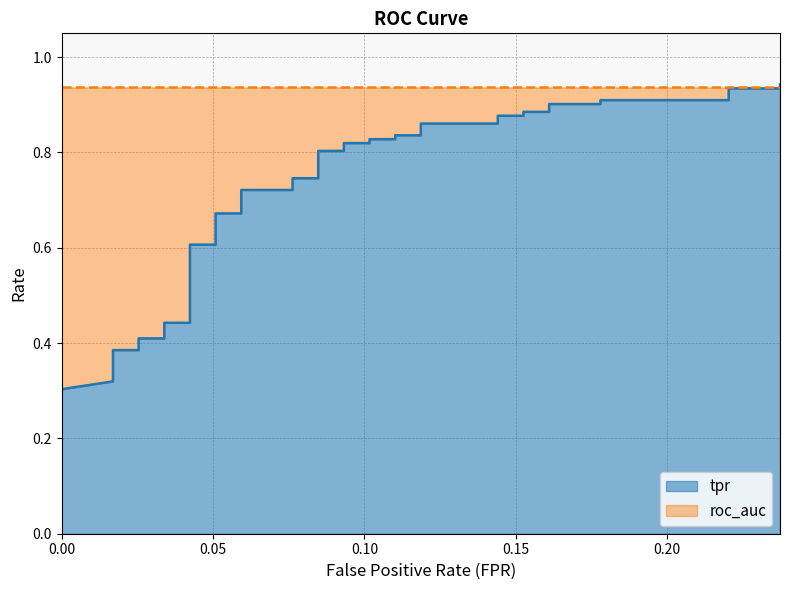

What is the difference between the maximum and second lowest values?

0.6